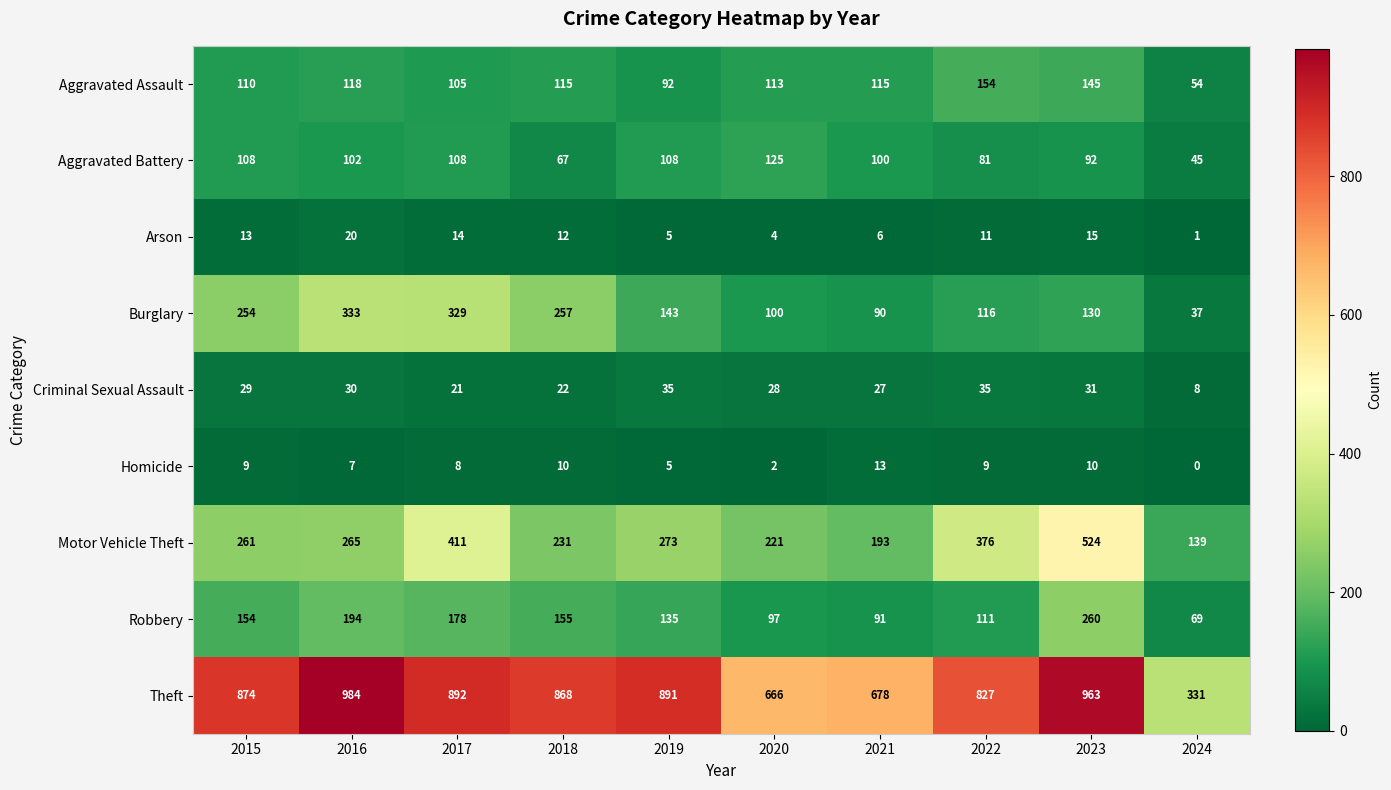

What is the difference between the highest and lowest values at 2019?

886